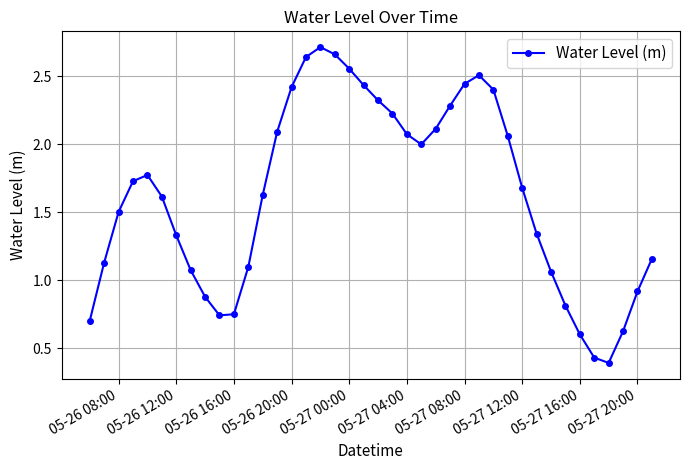

How many interior local peaks (higher than both neighbors) does the data have?

3